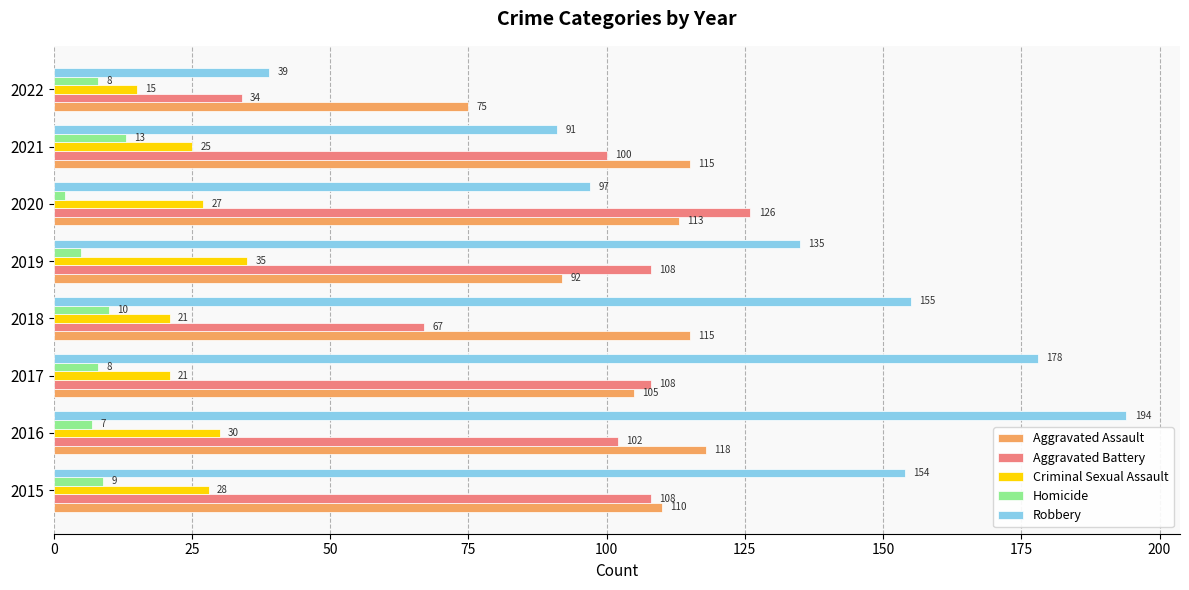

At how many categories does at least one series exceed 32?

8